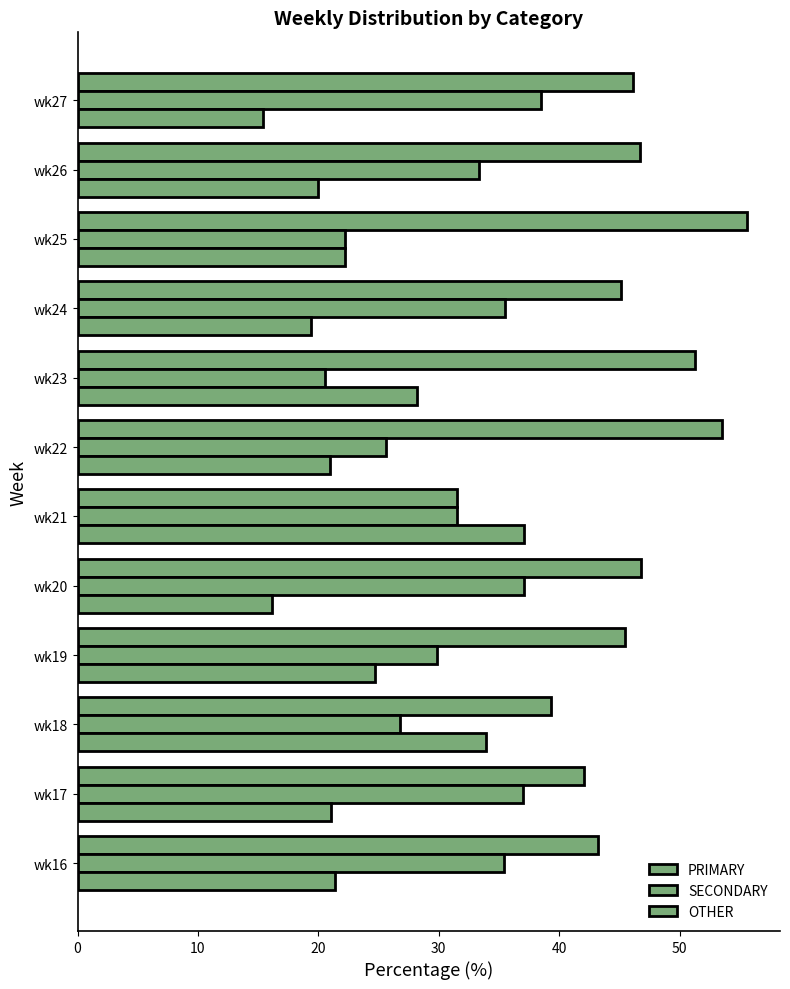

What is the difference between the second highest and minimum values in the OTHER series?

18.5